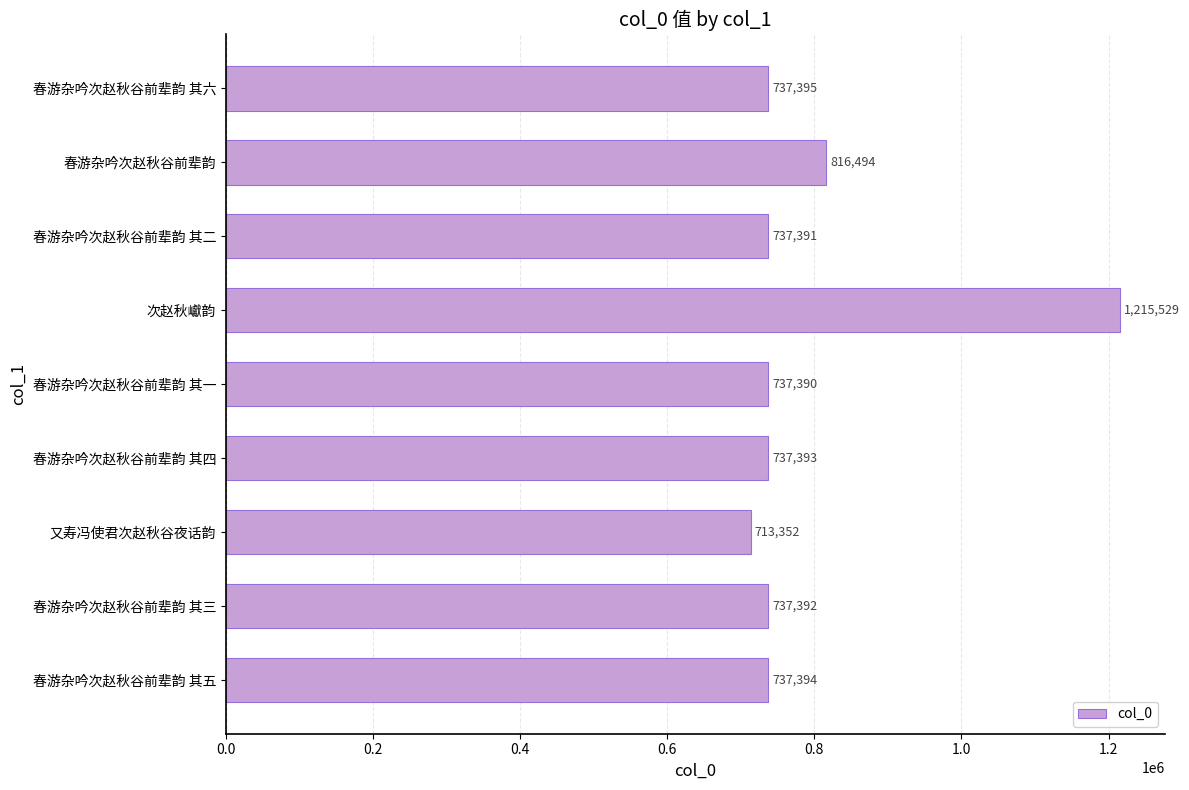

What is the value of the 2nd bar from the top?

816494